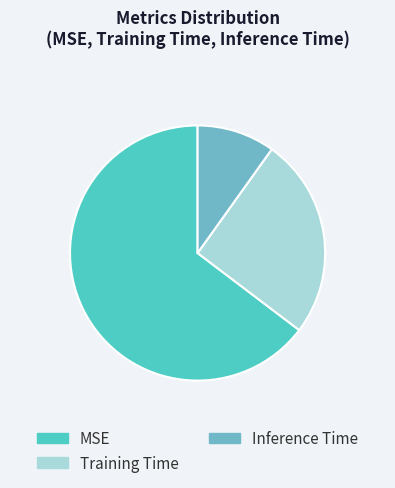

What is the largest slice in the pie chart?

MSE